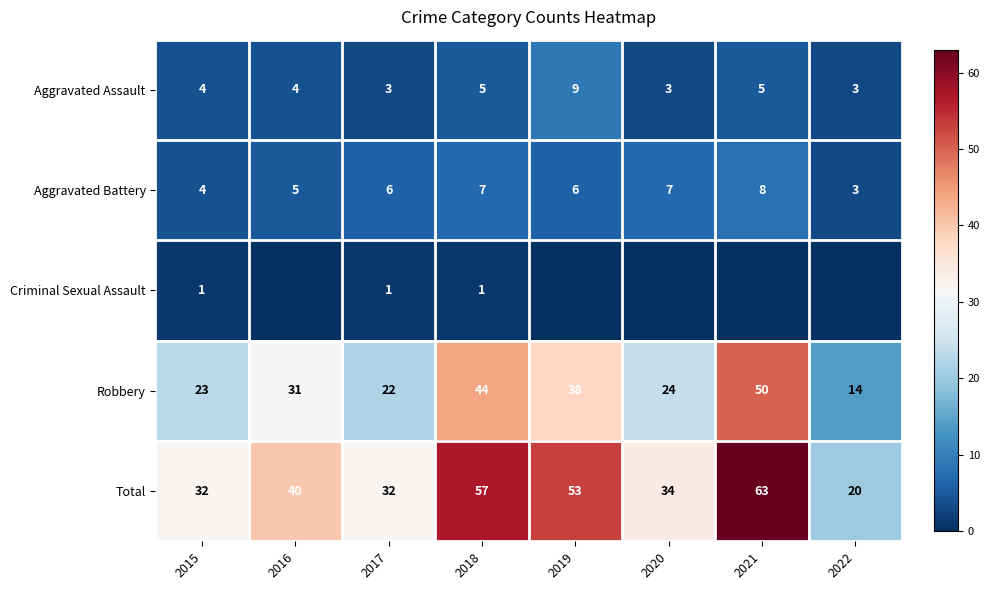

What is the spread (max minus min) of values at 2015?

31